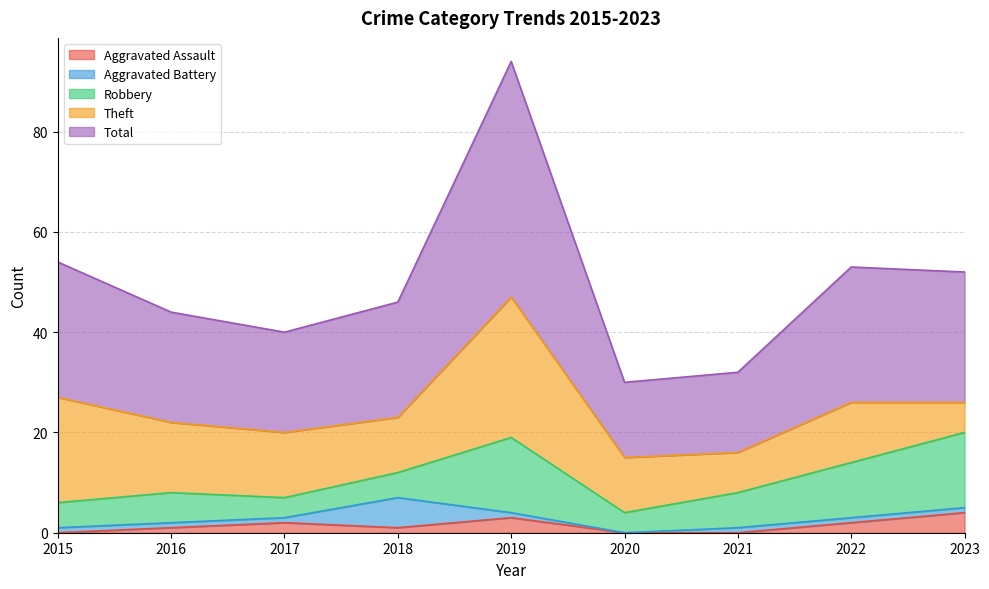

List the labels in order of Theft value, smallest first.

2023, 2021, 2018, 2020, 2022, 2017, 2016, 2015, 2019